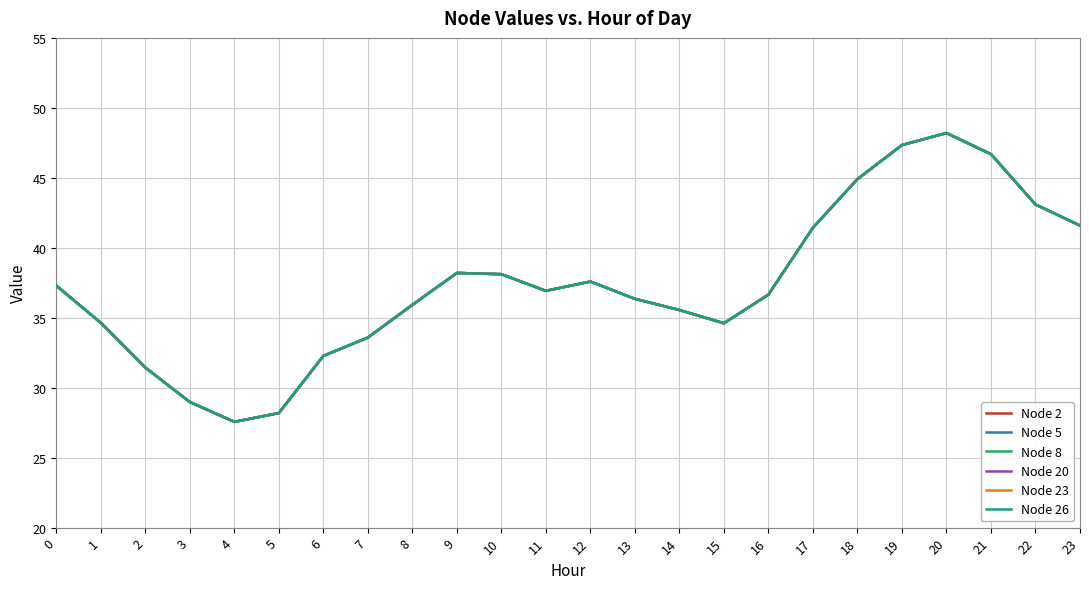

What is the difference between the Node 26 values at 20 and 0?

10.9